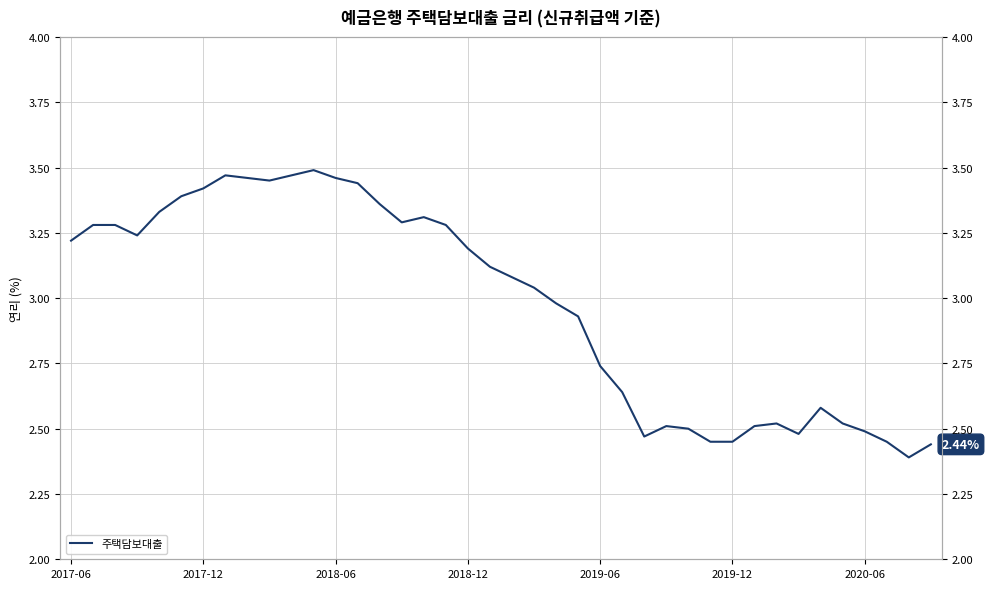

The chart shows a value of 2.5 at 27. True or false?

True